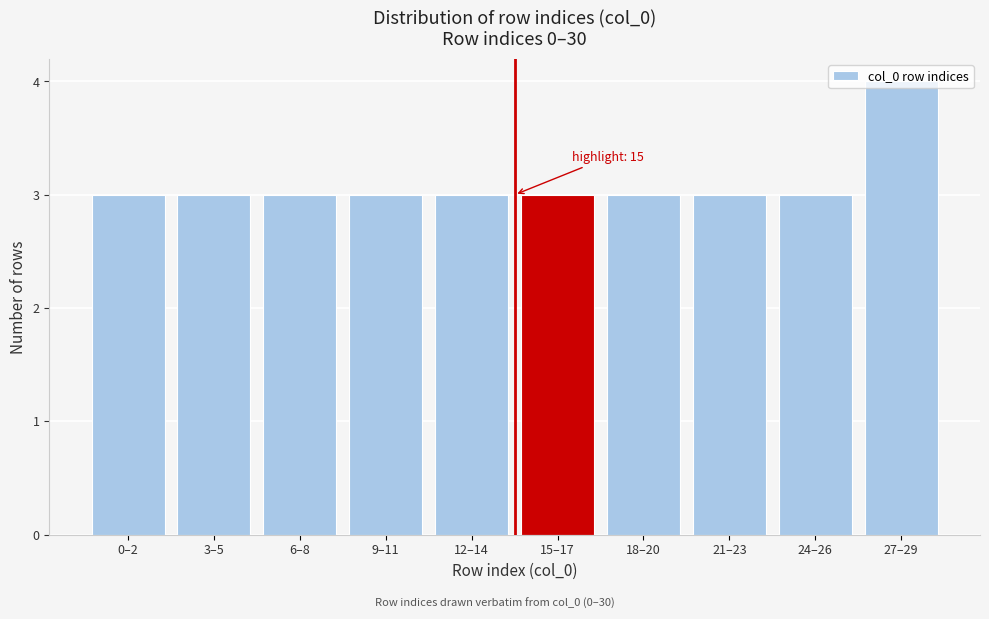

What is the sum of the values at 6–8 and 0–2?

6